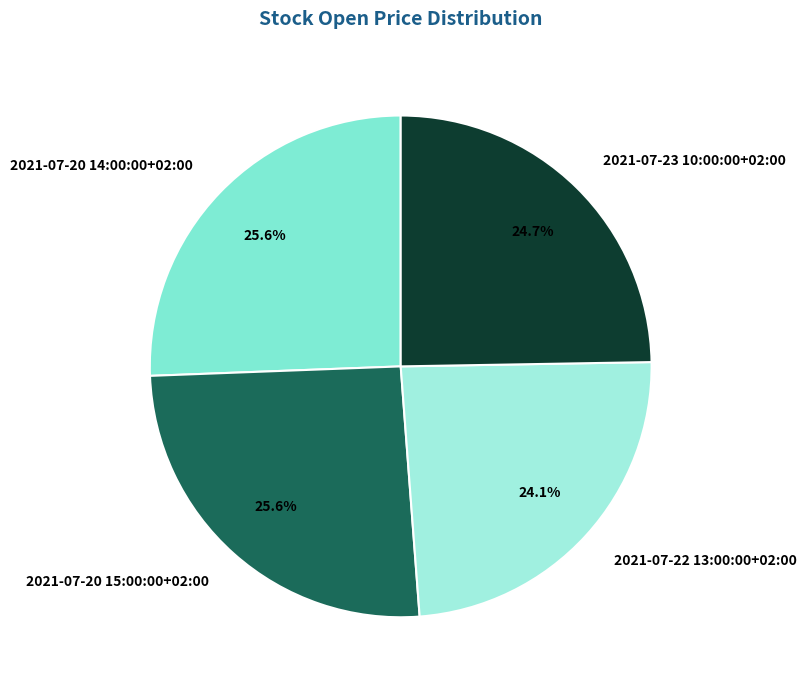

How many slices are in this pie chart?

4